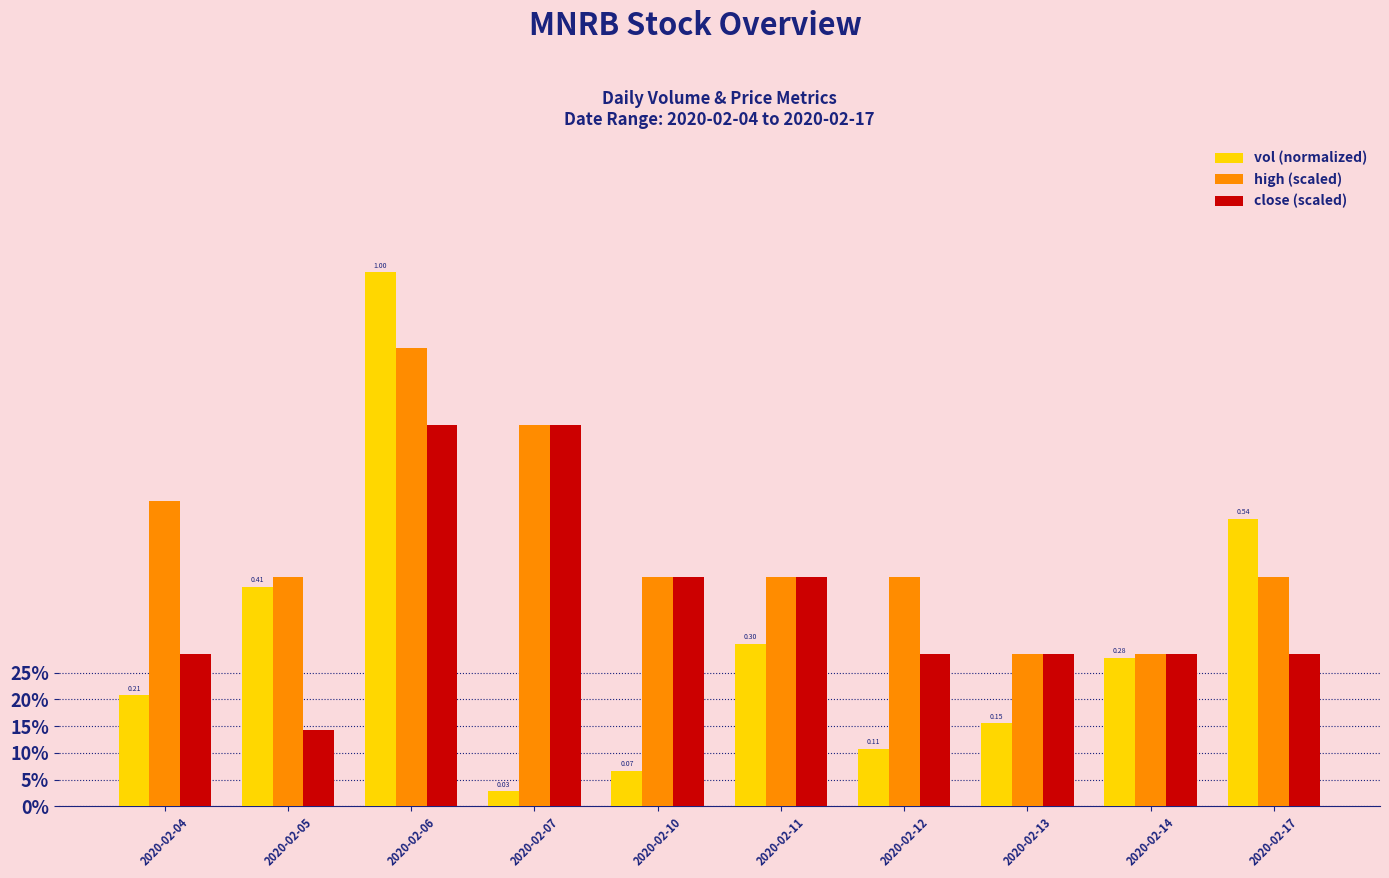

Count the close (scaled) values in the range 0 to 1.

10